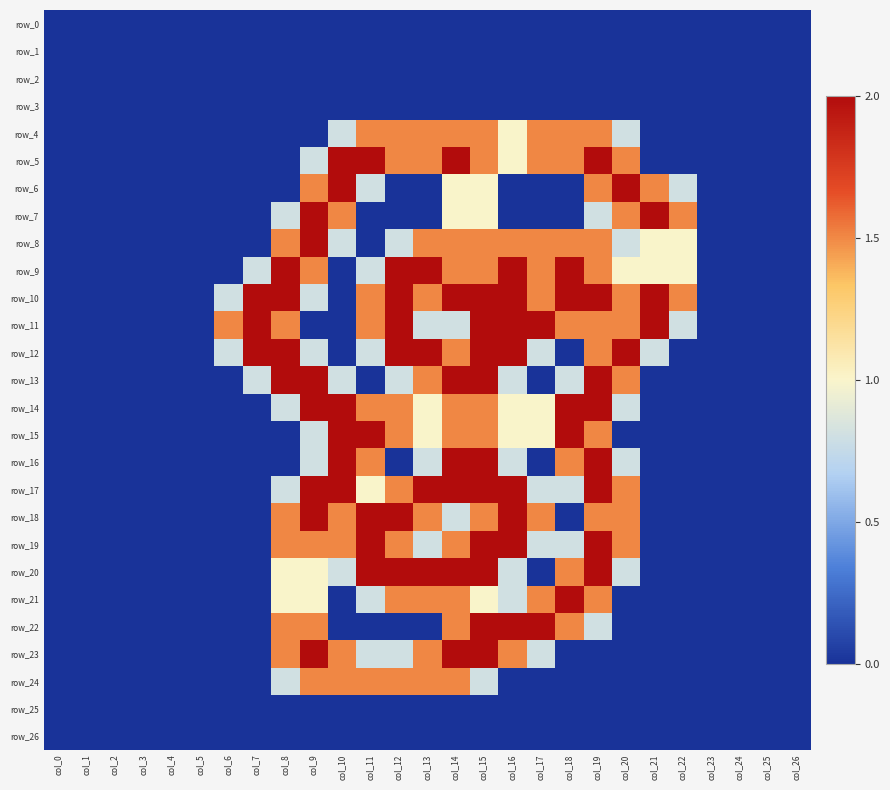

True or false: row_16 has a value of 0.9 at col_5.

False